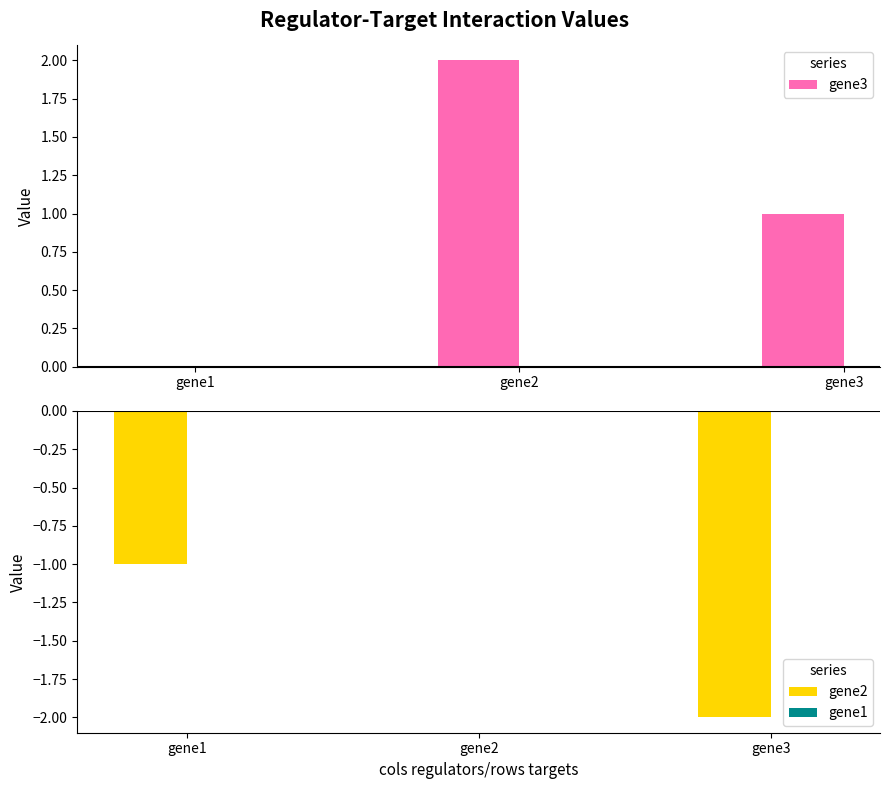

At which category does the chart reach its peak across all series?

gene2